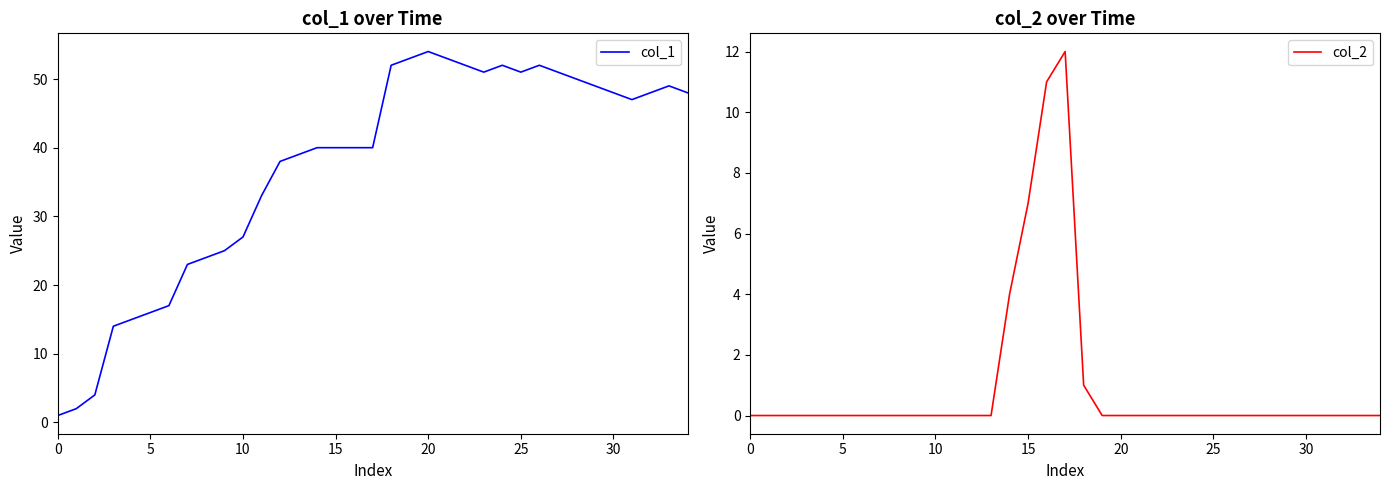

Which series has the largest range (max minus min)?

col_1